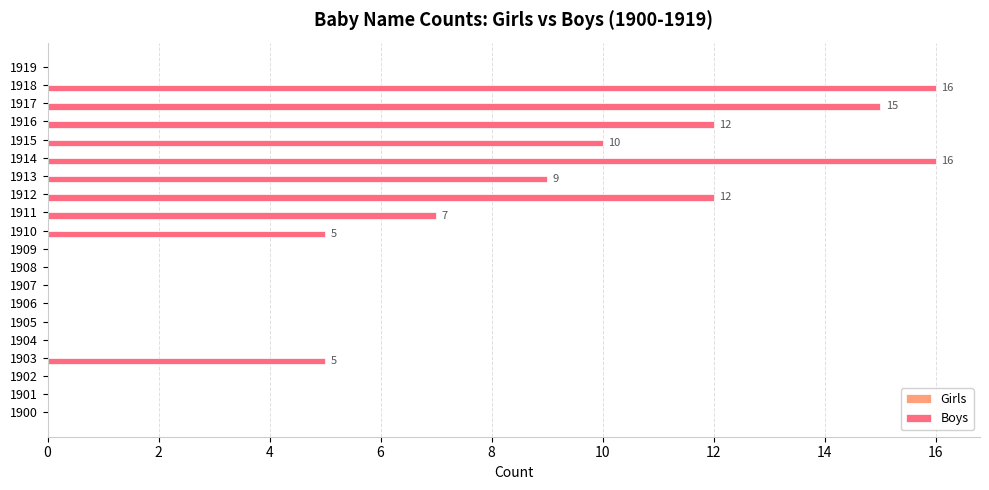

What is the change in value from 1901 to 1903?

+5